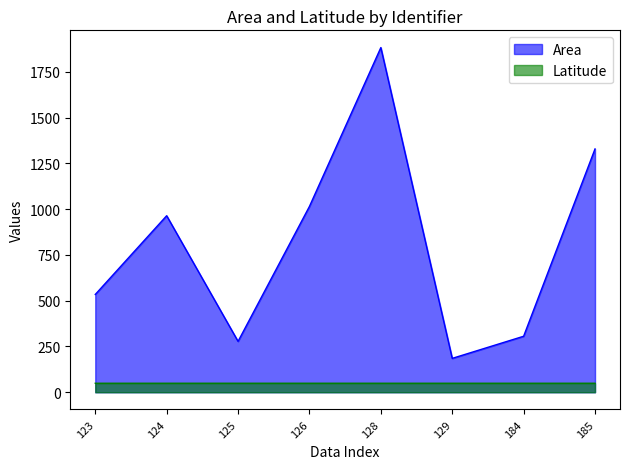

What is the lowest value of the Latitude series?

49.1